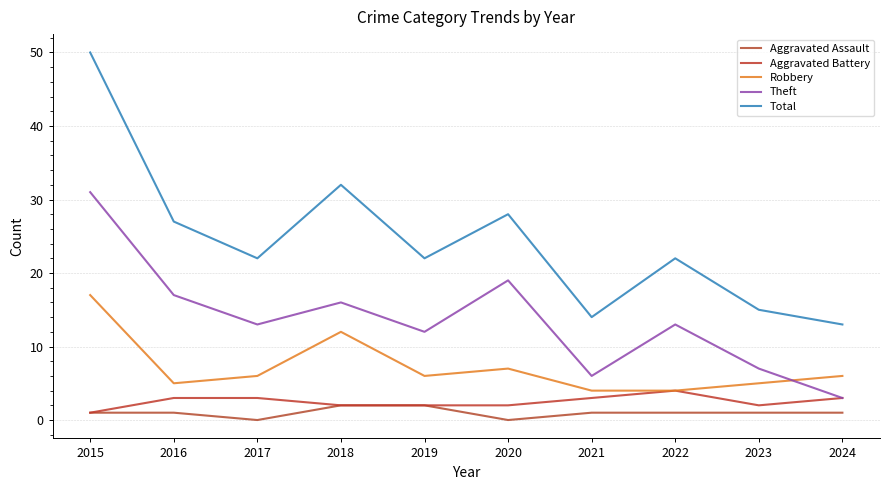

Read the Aggravated Assault value at 2021.

1